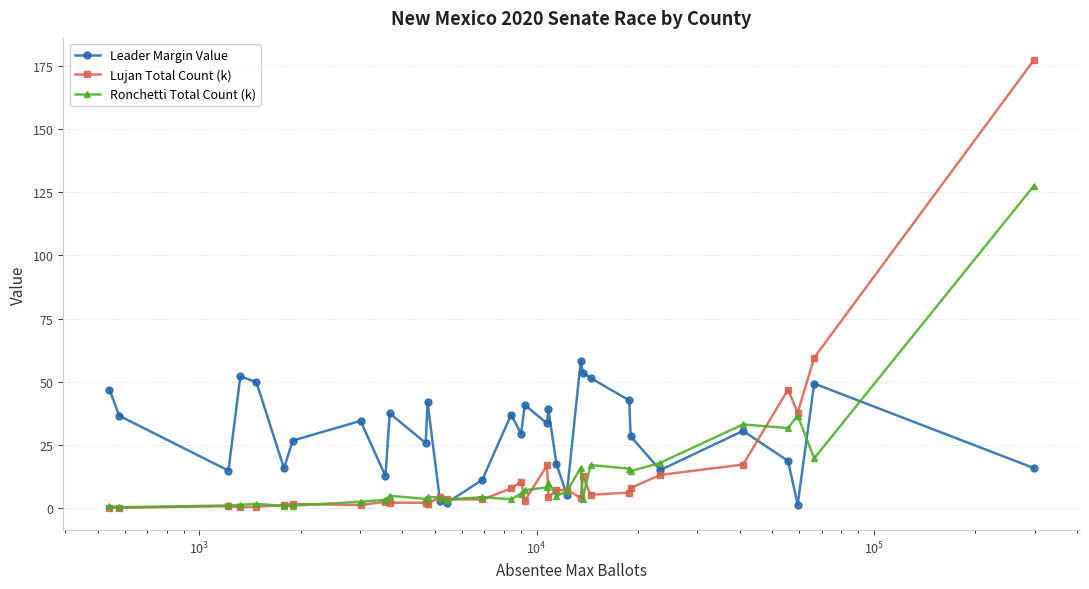

Rank the series by their maximum value, from lowest to highest.

Leader Margin Value, Ronchetti Total Count (k), Lujan Total Count (k)